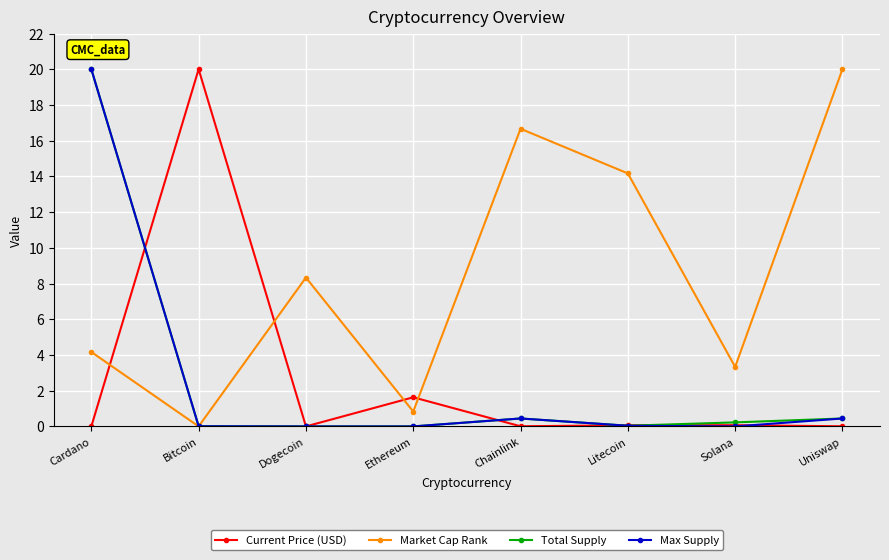

The value of Total Supply at Bitcoin is 0.0. True or false?

True